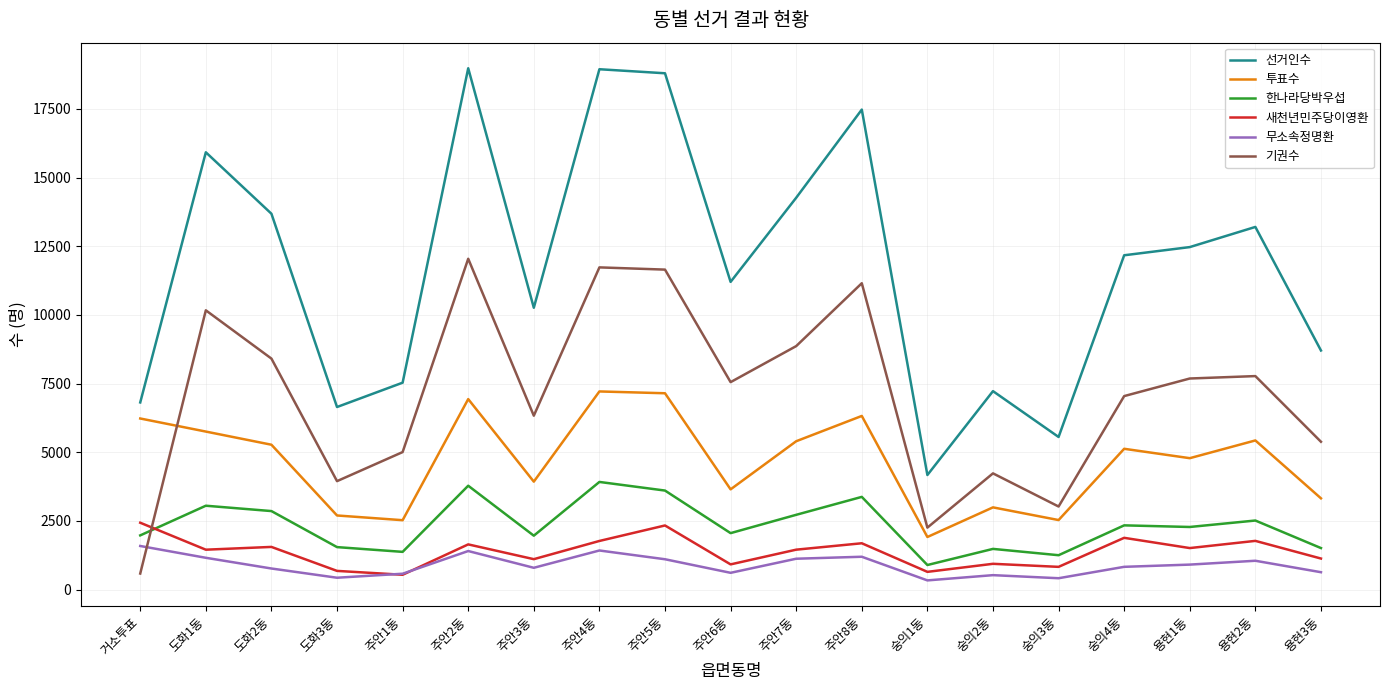

The value of 한나라당박우섭 at 거소투표 is 3496. True or false?

False